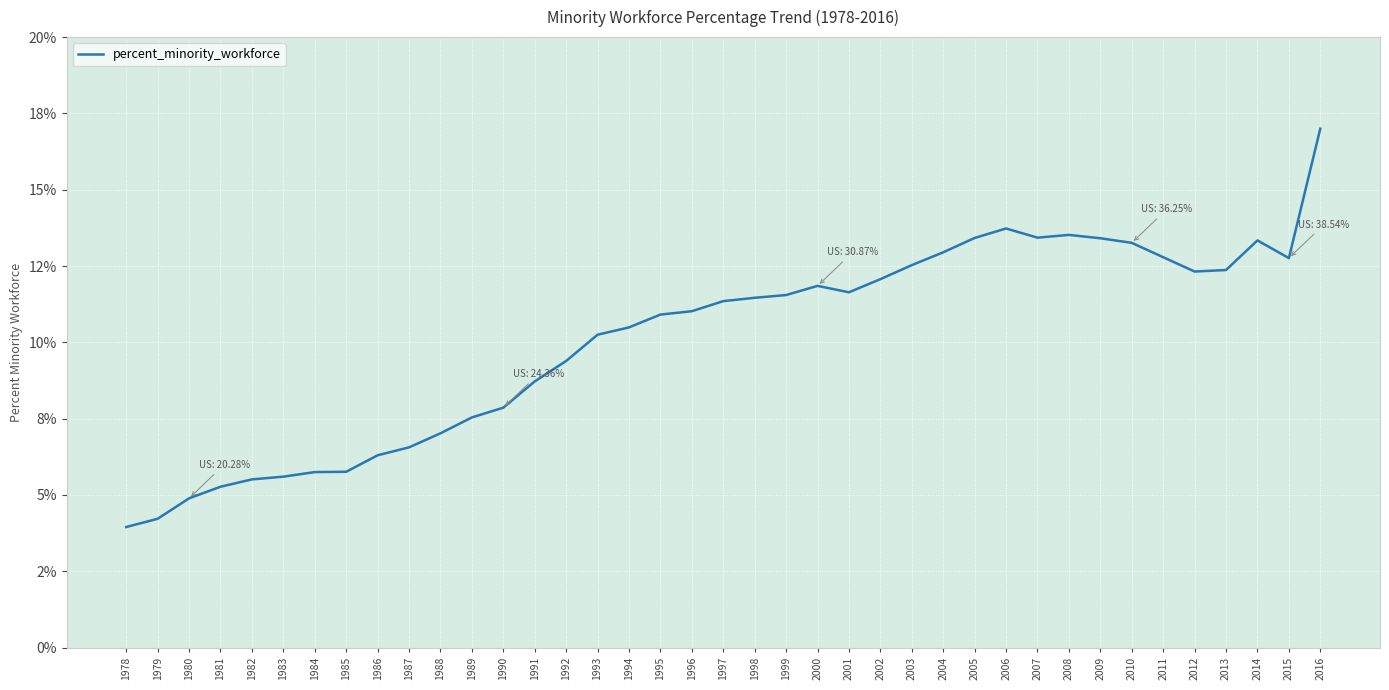

Does the chart display data point markers on the line(s)?

No